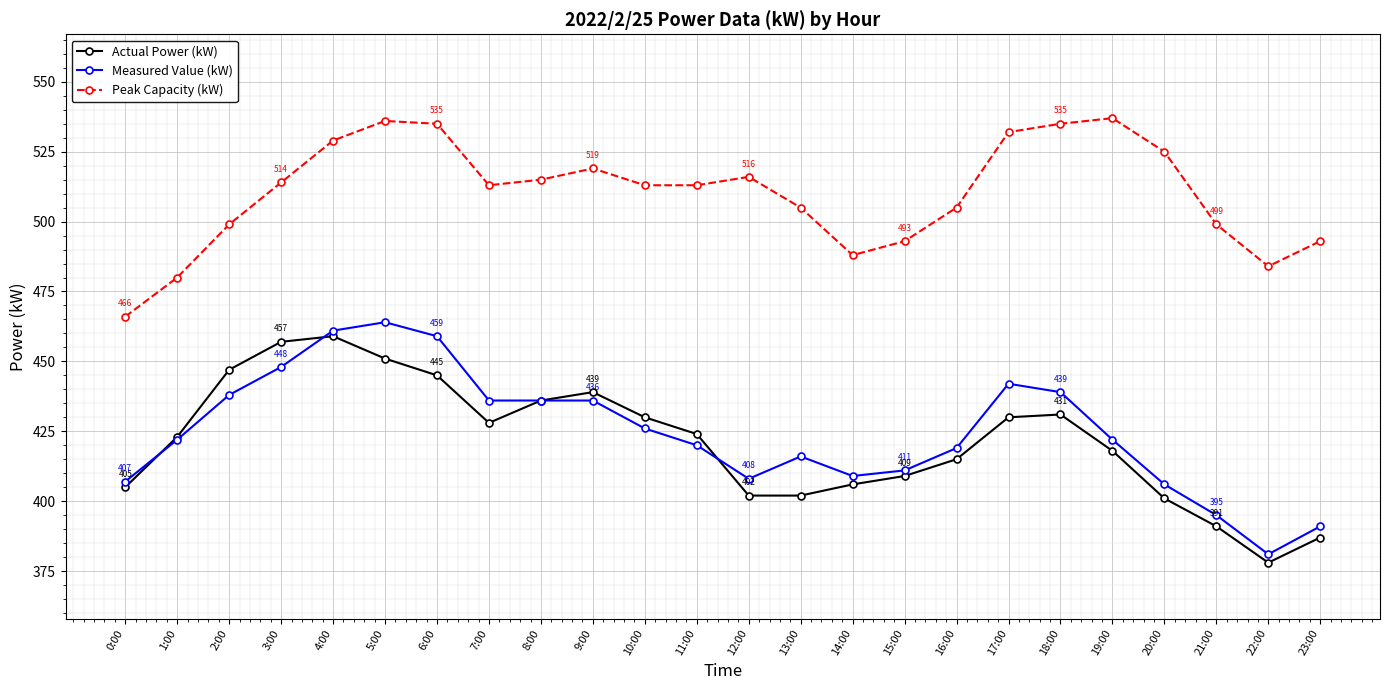

At how many categories does at least one series exceed 398?

24